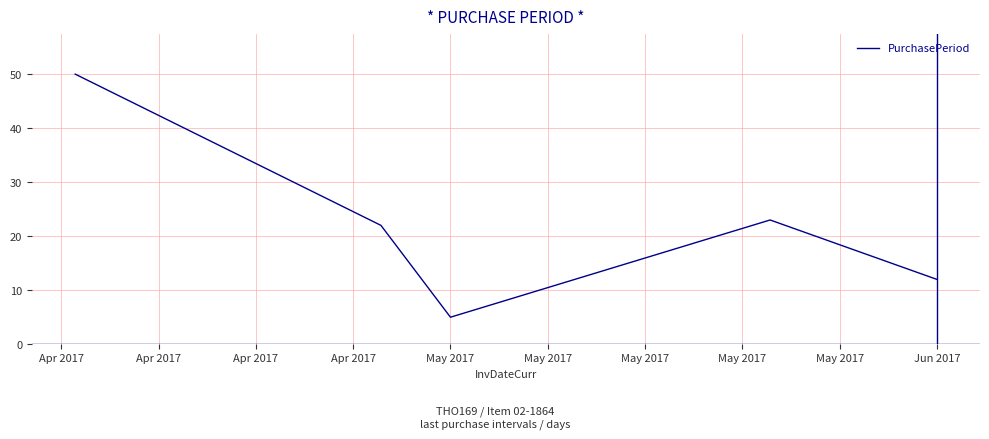

Does the chart have visible grid lines?

Yes